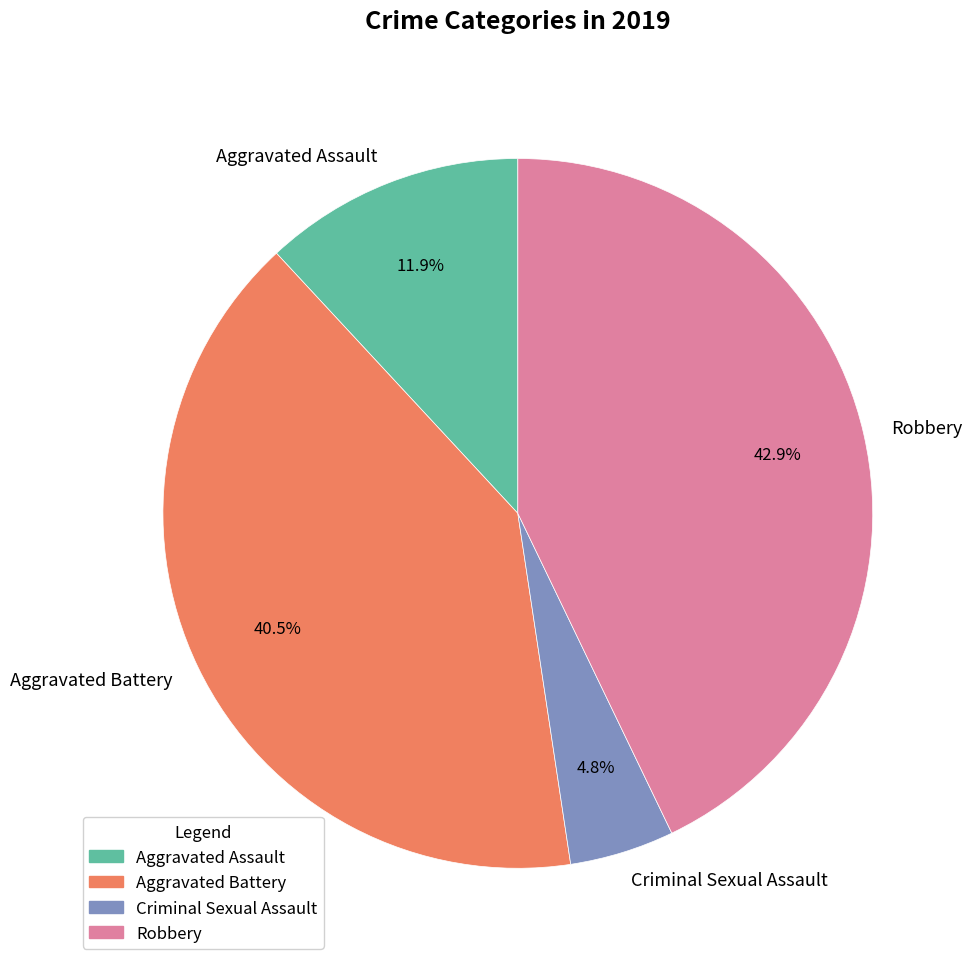

To the nearest percent, what is the combined percentage of Robbery and Aggravated Battery?

83%